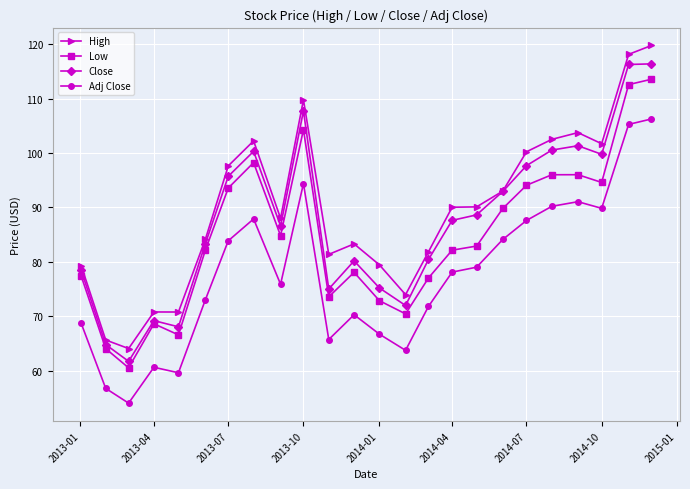

How many data points does each series have?

24